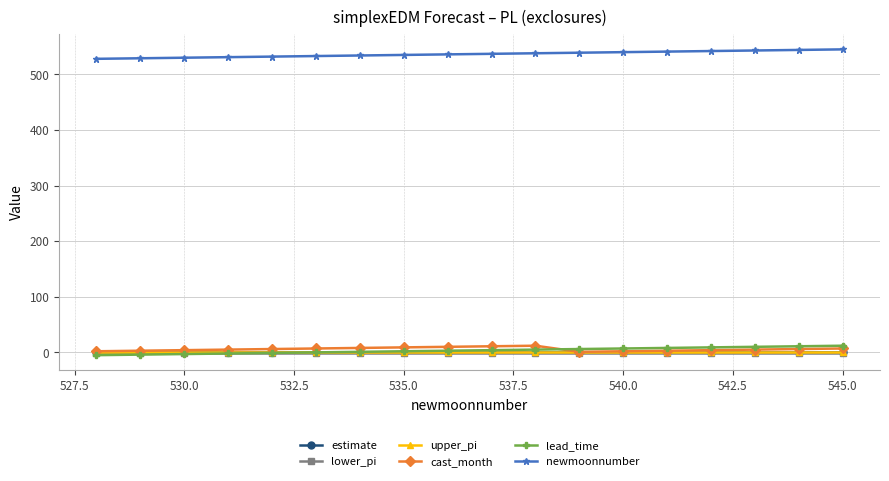

What is the maximum value shown in the chart?

545.0